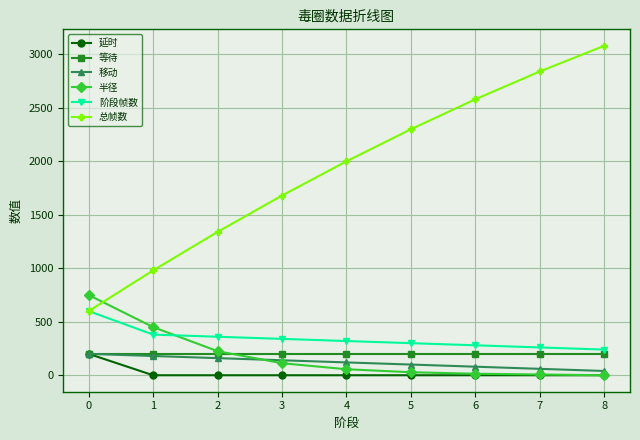

Which category has the highest value across all series?

8